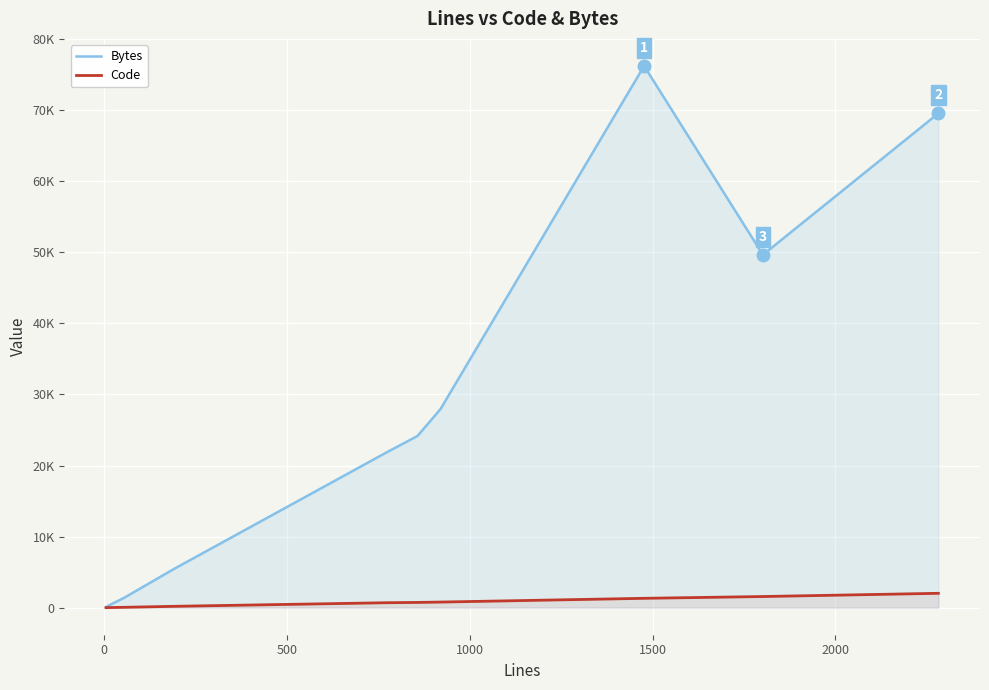

Which series changed the most between 0 and 1500?

Bytes